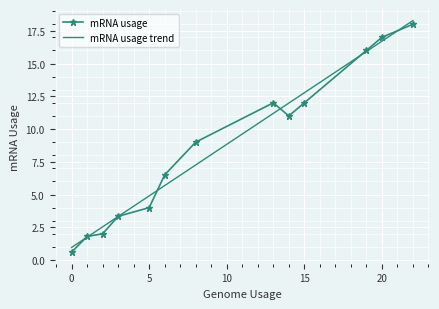

What is the highest value of the mRNA usage trend series?

18.3